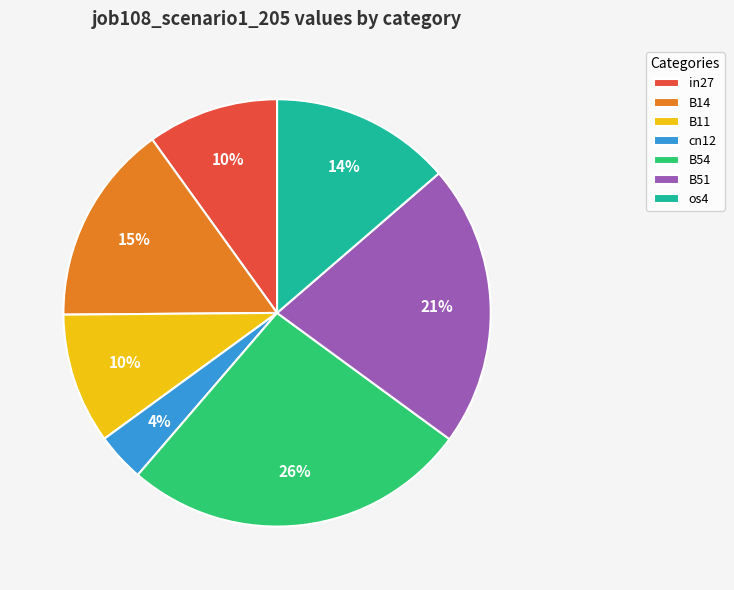

Is there any slice that represents more than half of the pie?

No